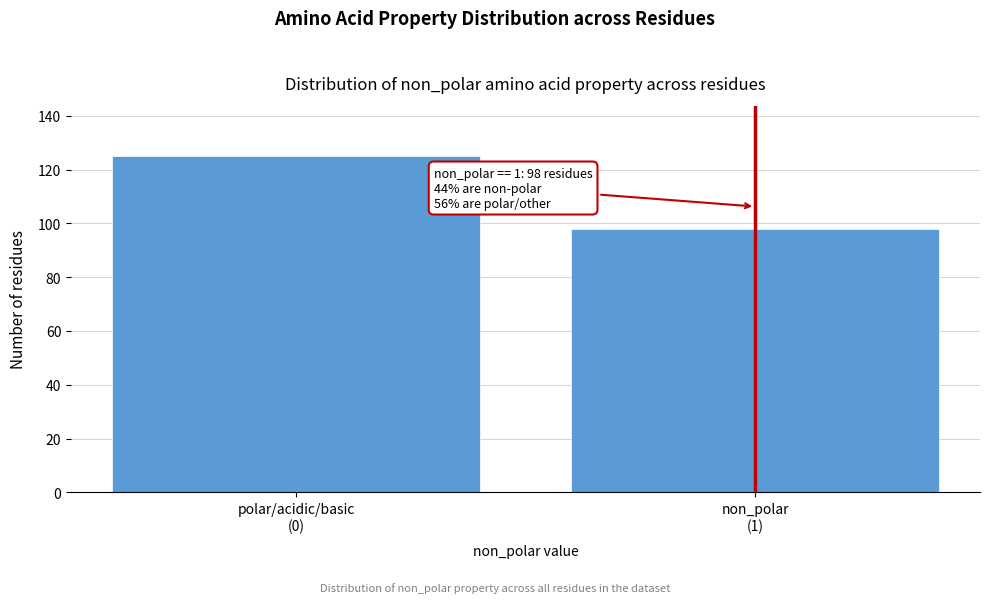

Reading left to right, list all the values displayed in this chart.

125	98